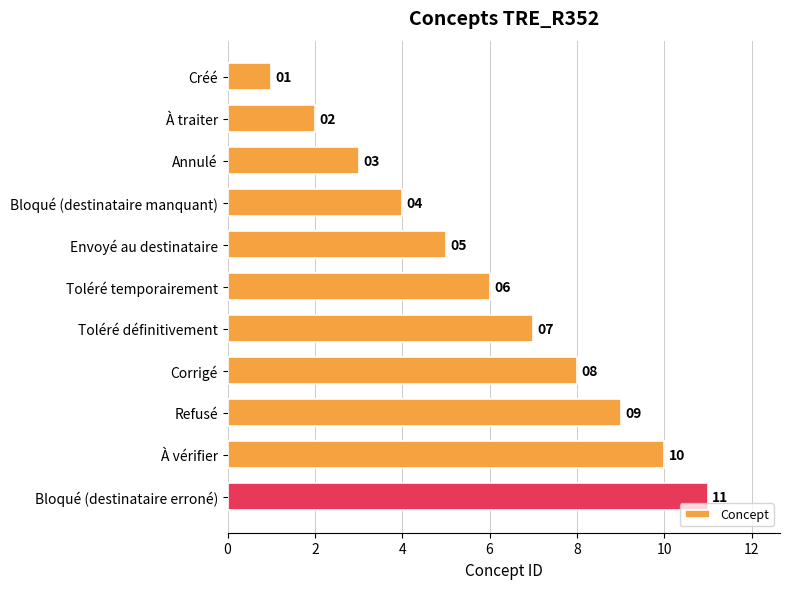

Are the bars grouped side by side (vs. stacked)?

No